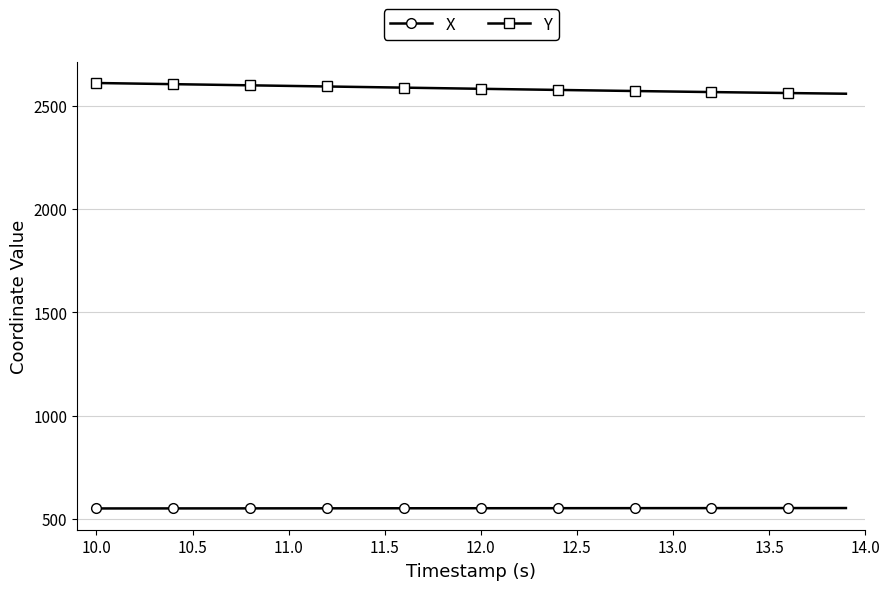

What is the minimum value for X?

550.7